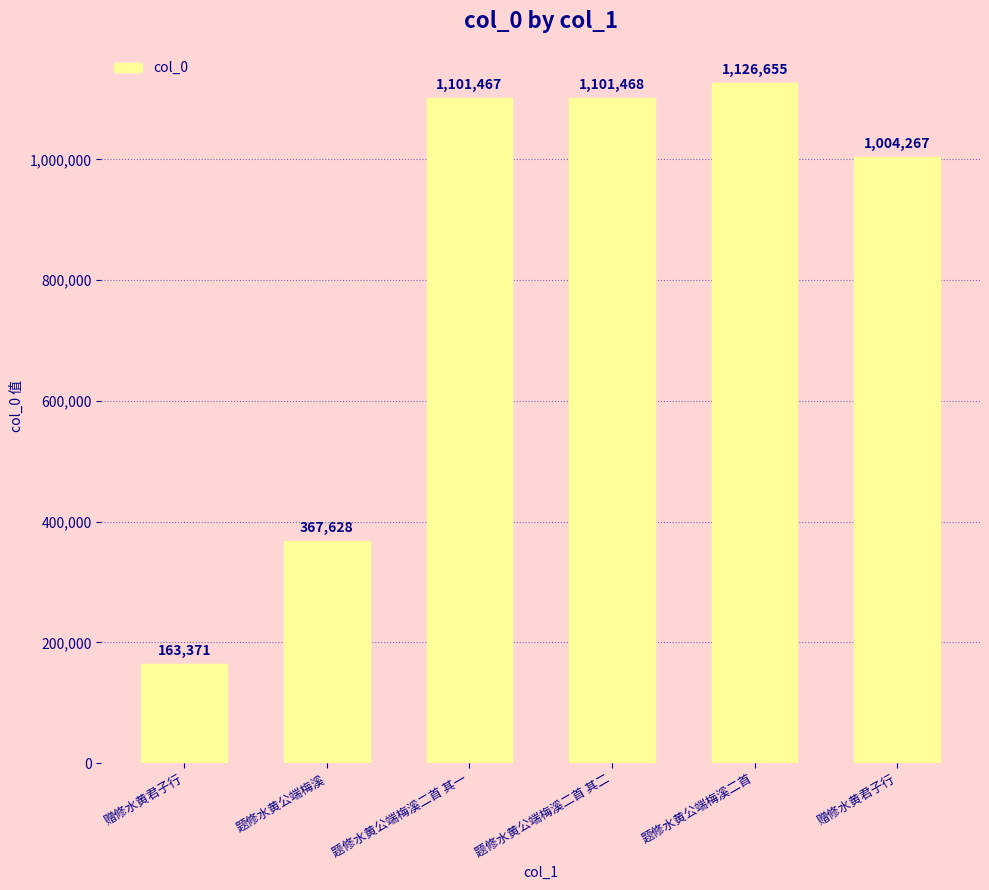

What is the difference between the second highest and second lowest values?

733840